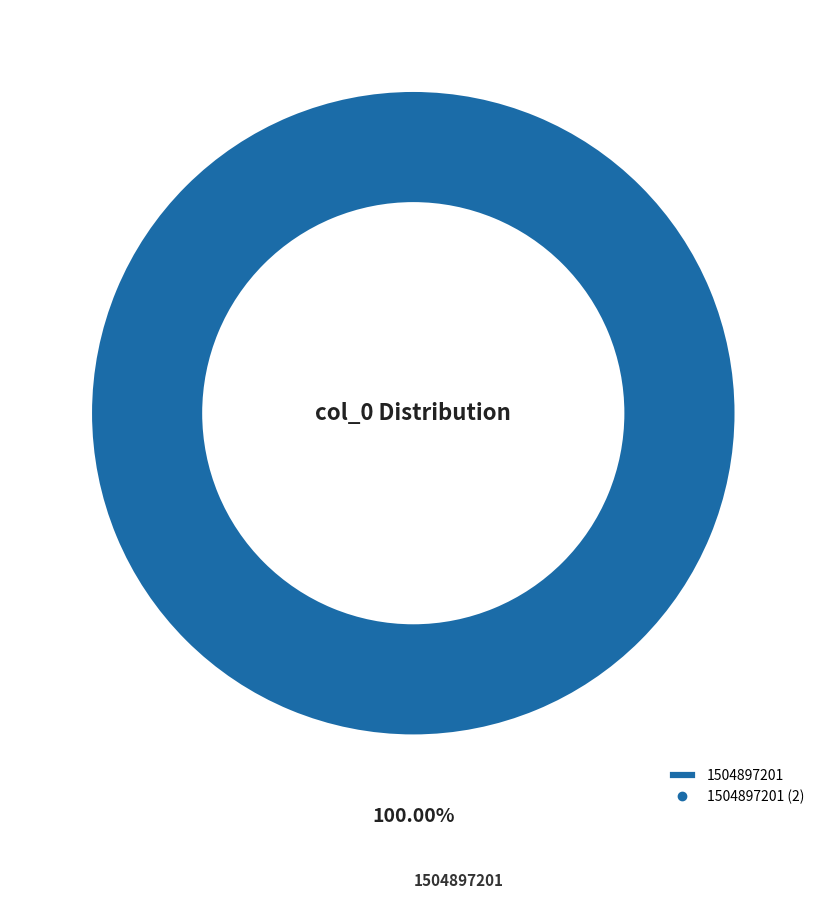

To the nearest percent, what percentage of the pie is 1504897201?

100%